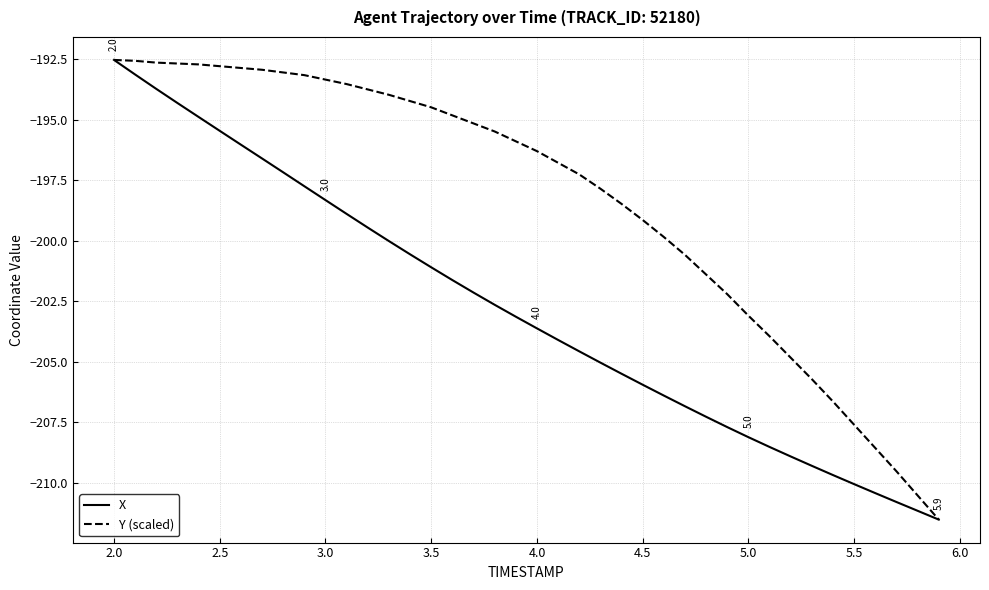

What is the highest value of the X series?

-192.5